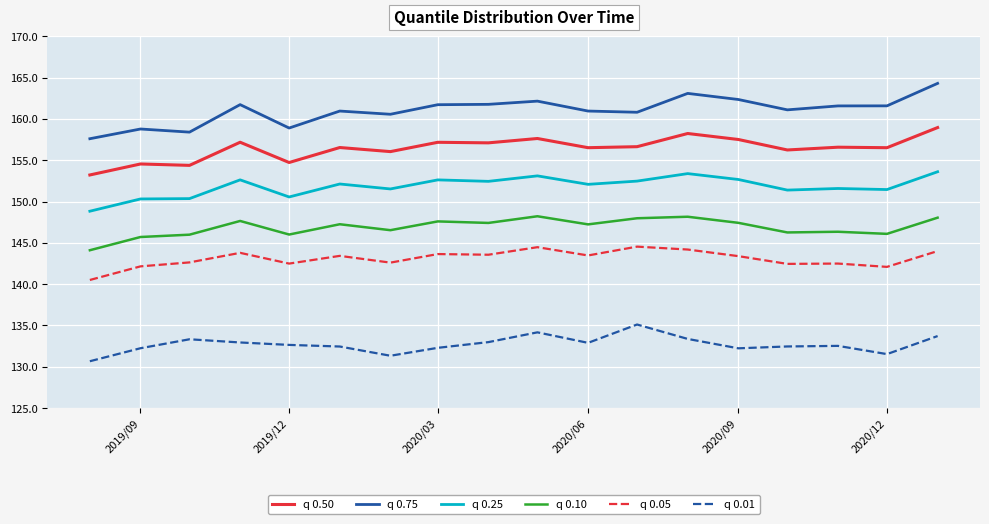

What is the maximum value shown in the chart?

164.3